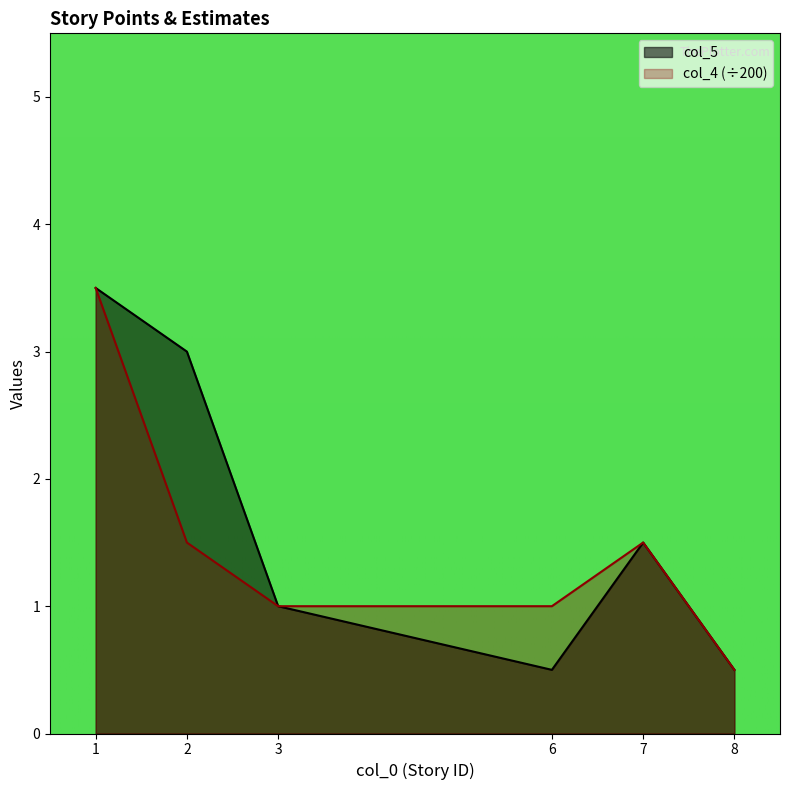

Where is col_5 nearest to the value 2?

7